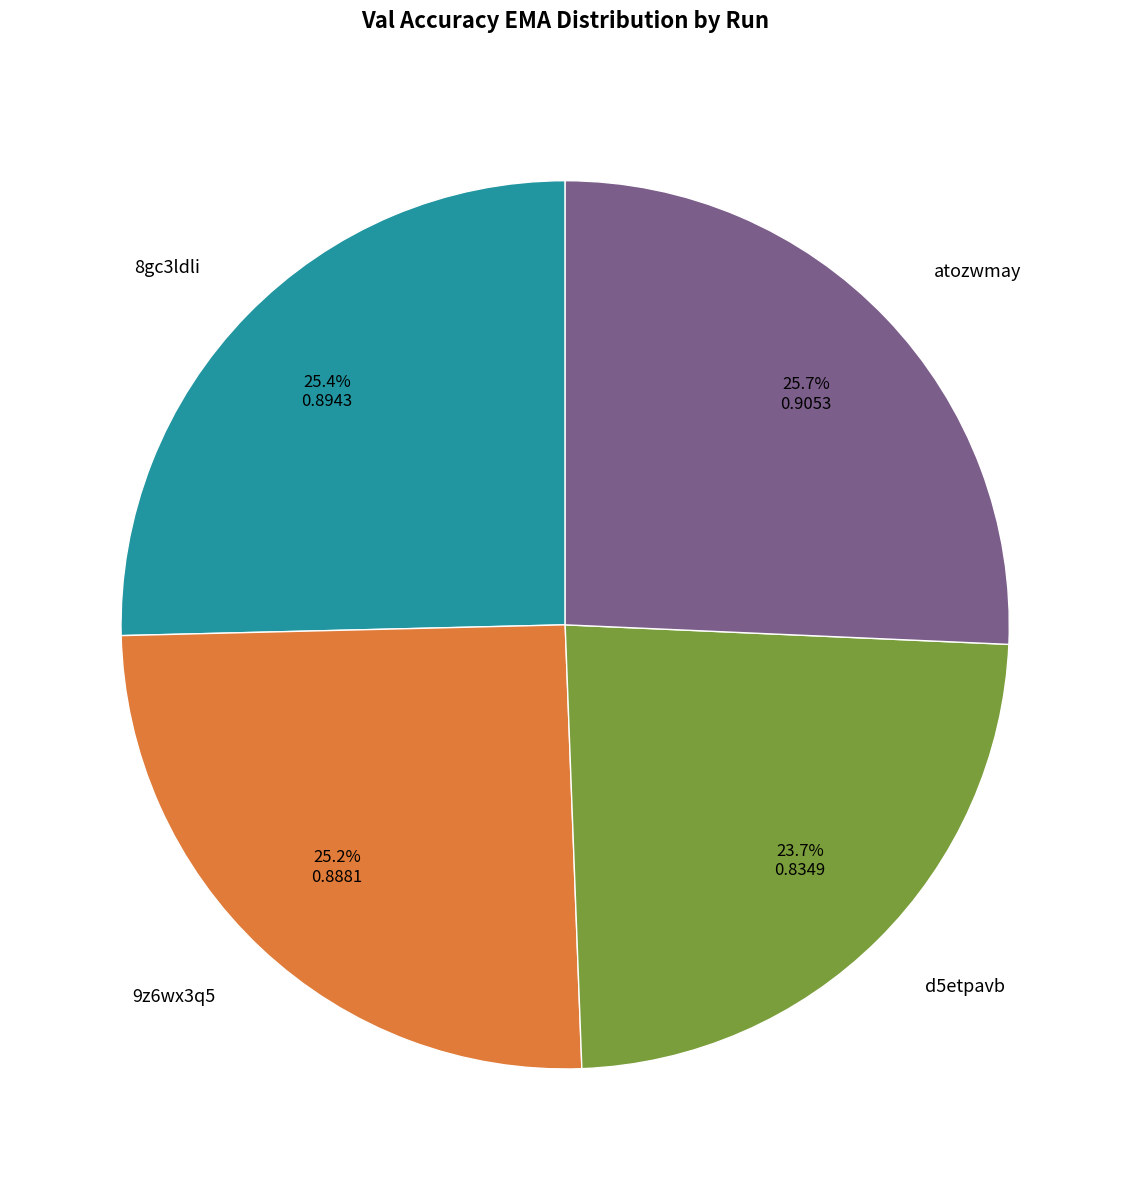

Is it true that 8gc3ldli is 40% of the pie?

False